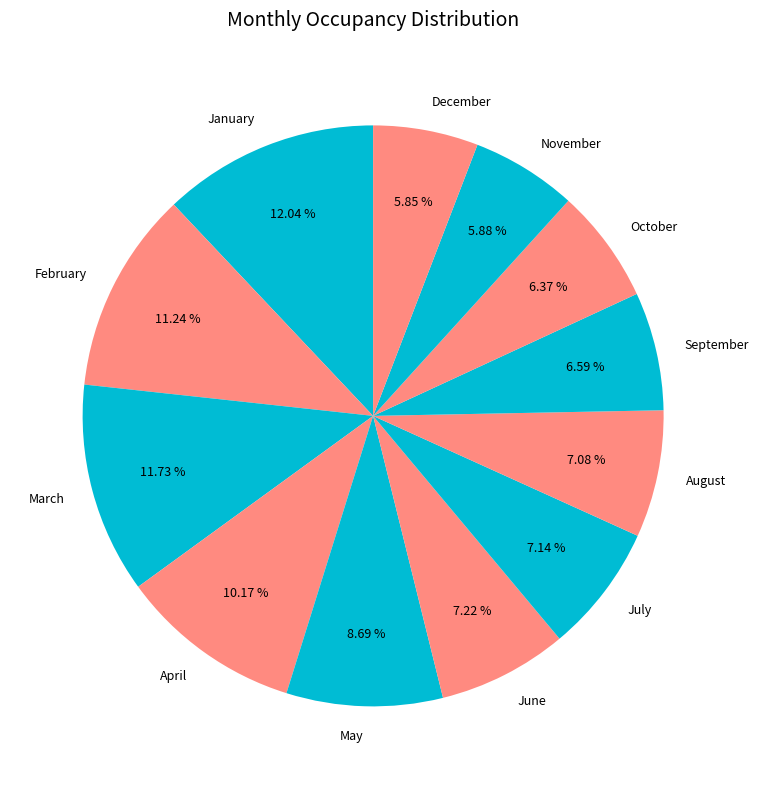

What percentage is the April slice, to the nearest percent?

10%